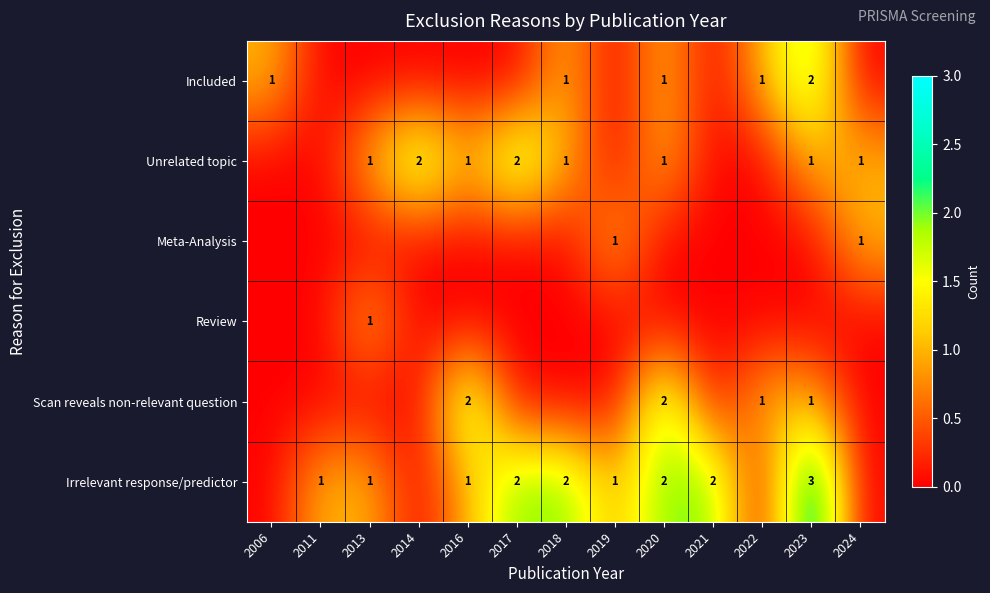

What is the spread (max minus min) of values at 2006?

1